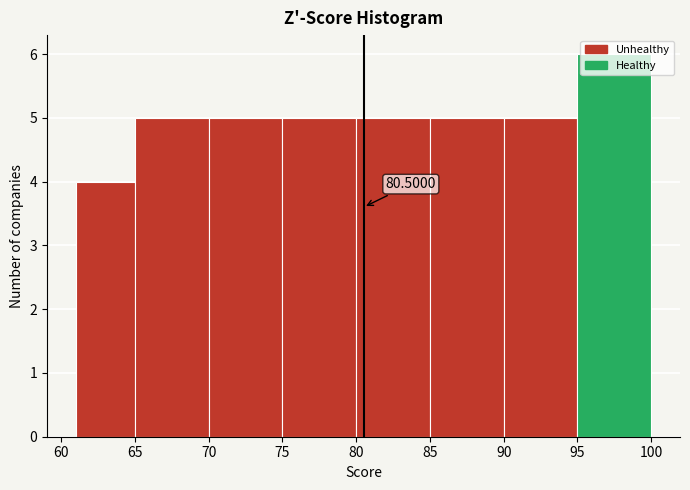

Which range on the x-axis has the tallest bar?

95 to 100